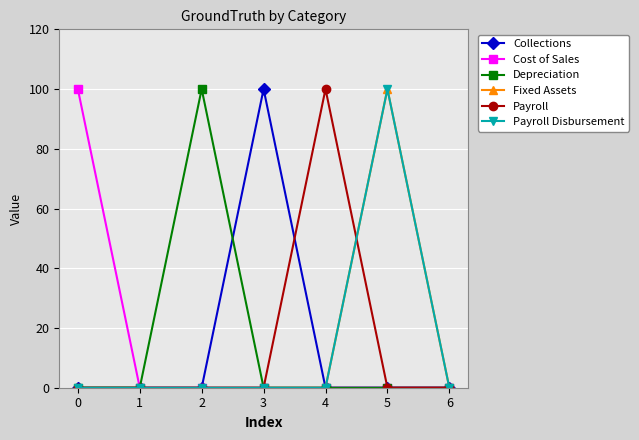

True or false: Payroll Disbursement and Cost of Sales cross at least once.

False